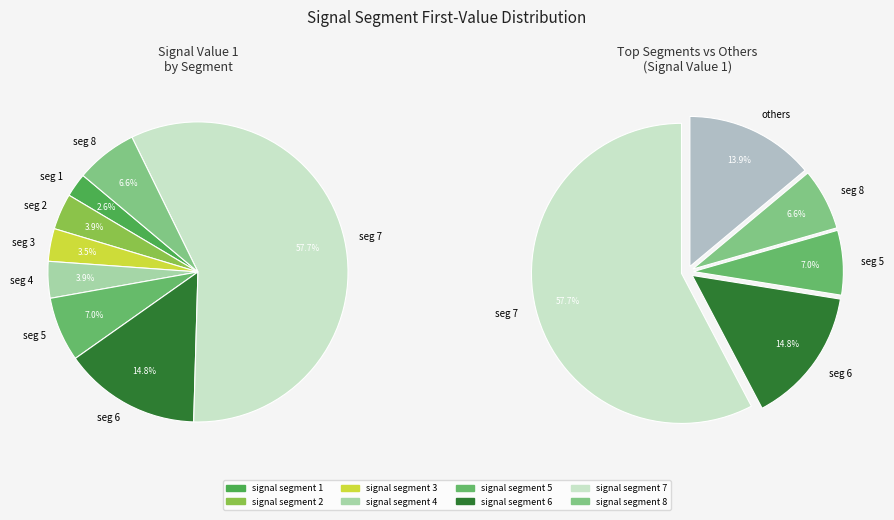

What portion of the pie excludes signal segment 6?

85.2%